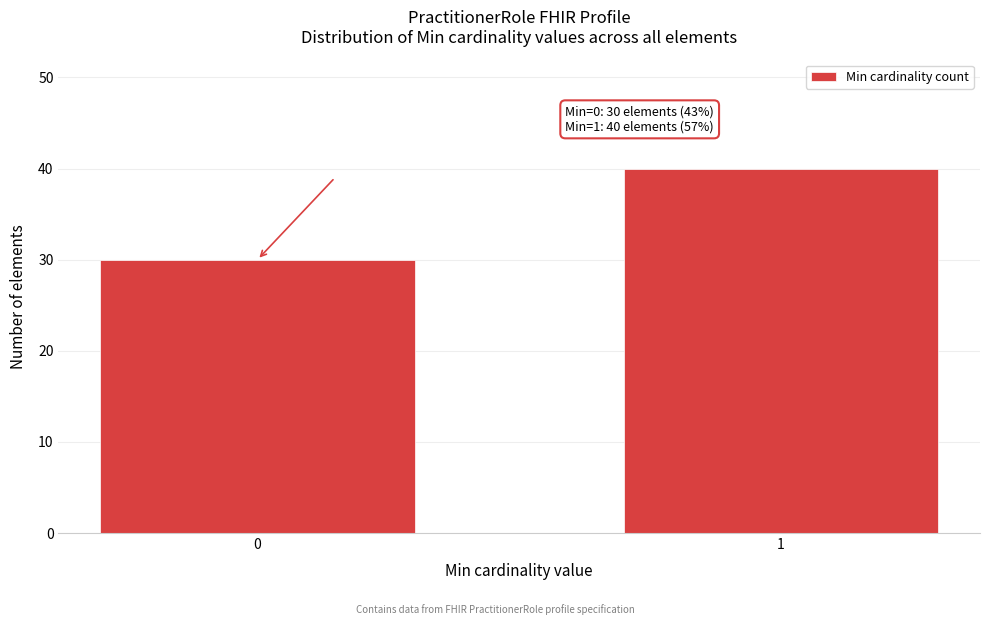

Reading right to left, list all the values displayed in this chart.

1=40	0=30